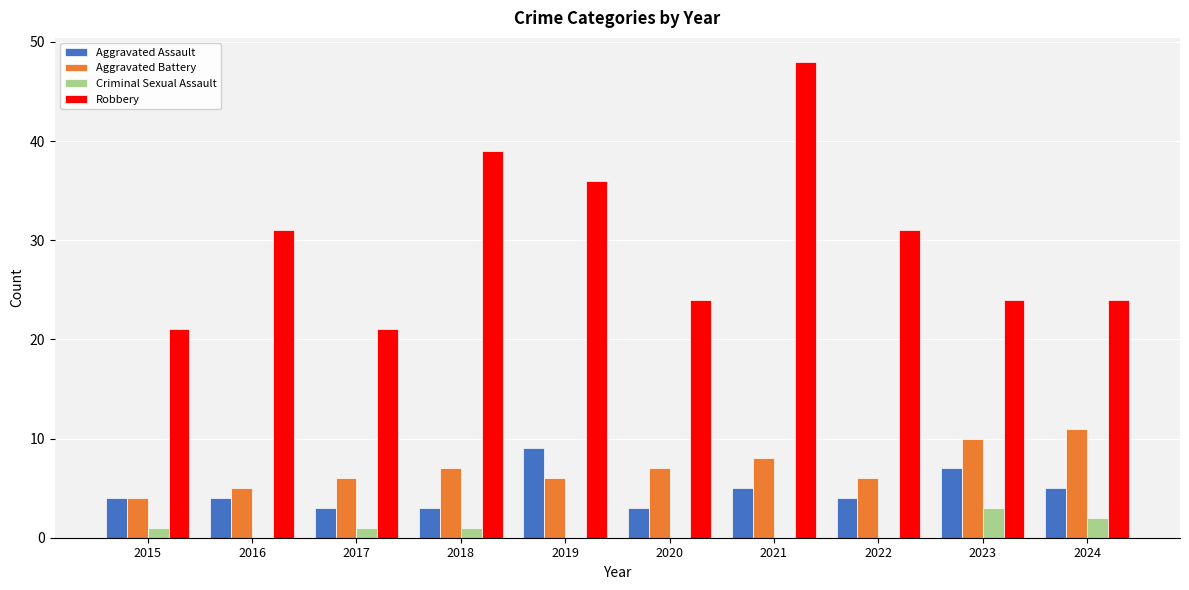

Between 2017 and 2019, which series saw the biggest shift?

Robbery